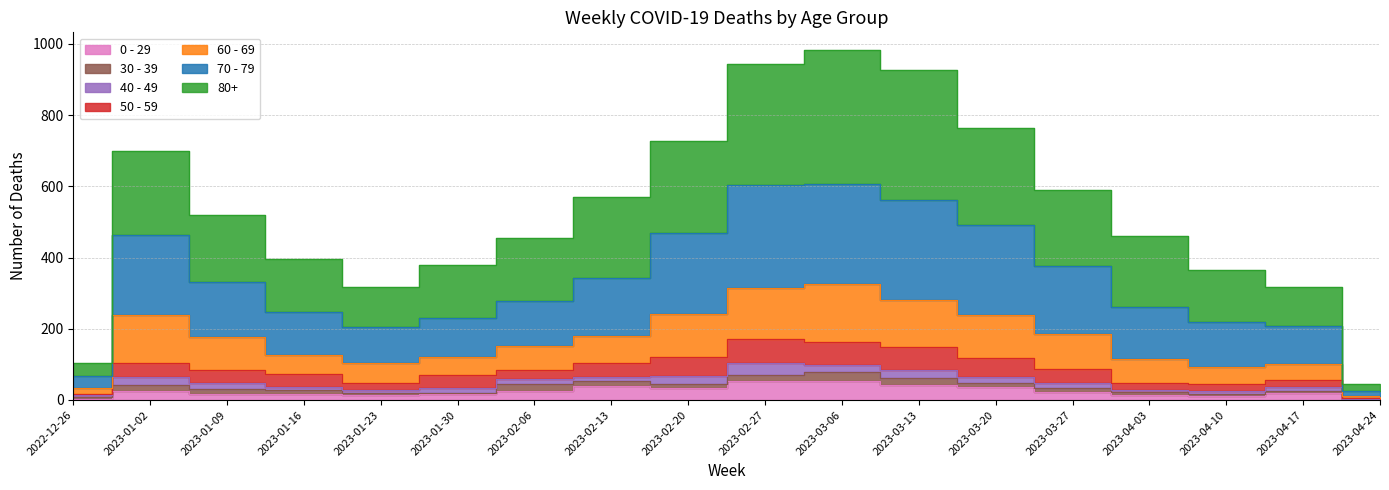

Which series changed the most between 2023-01-02 and 2023-04-10?

80+